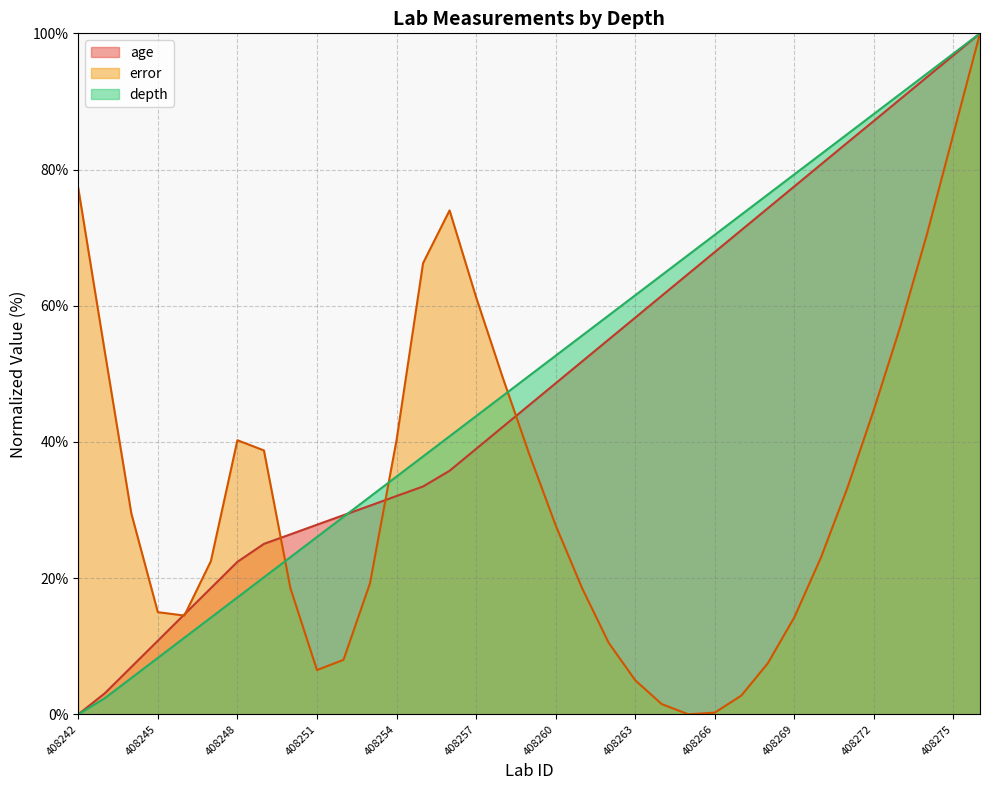

Reading left to right, extract all data points from this chart.

age: 0.0	3.1	6.9	10.8	14.7	18.5	22.4	25.0	26.4	27.8	29.2	30.6	32.1	33.5	35.8	39.0	42.2	45.4	48.6	51.8	55.0	58.3	61.5	64.7	67.9	71.1	74.3	77.5	80.7	84.0	87.1	90.4	93.6	96.8	100.0
error: 77.2	53.2	29.5	15.0	14.5	22.5	40.2	38.8	18.5	6.5	8.0	19.2	40.2	66.2	74.0	61.2	49.5	38.2	27.8	18.5	10.5	5.0	1.5	0.0	0.2	2.8	7.5	14.2	23.0	33.2	44.8	57.0	70.5	85.2	100.0
depth: 0.0	2.4	5.3	8.3	11.2	14.2	17.2	20.1	23.1	26.0	29.0	32.0	34.9	37.9	40.8	43.8	46.7	49.7	52.7	55.6	58.6	61.5	64.5	67.5	70.4	73.4	76.3	79.3	82.2	85.2	88.2	91.1	94.1	97.0	100.0